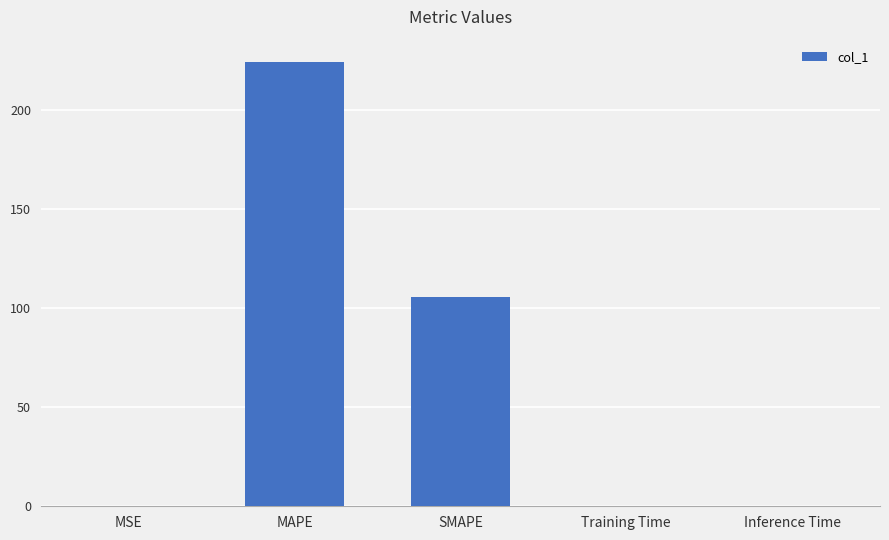

What is the difference between the values at Inference Time and MAPE?

224.5